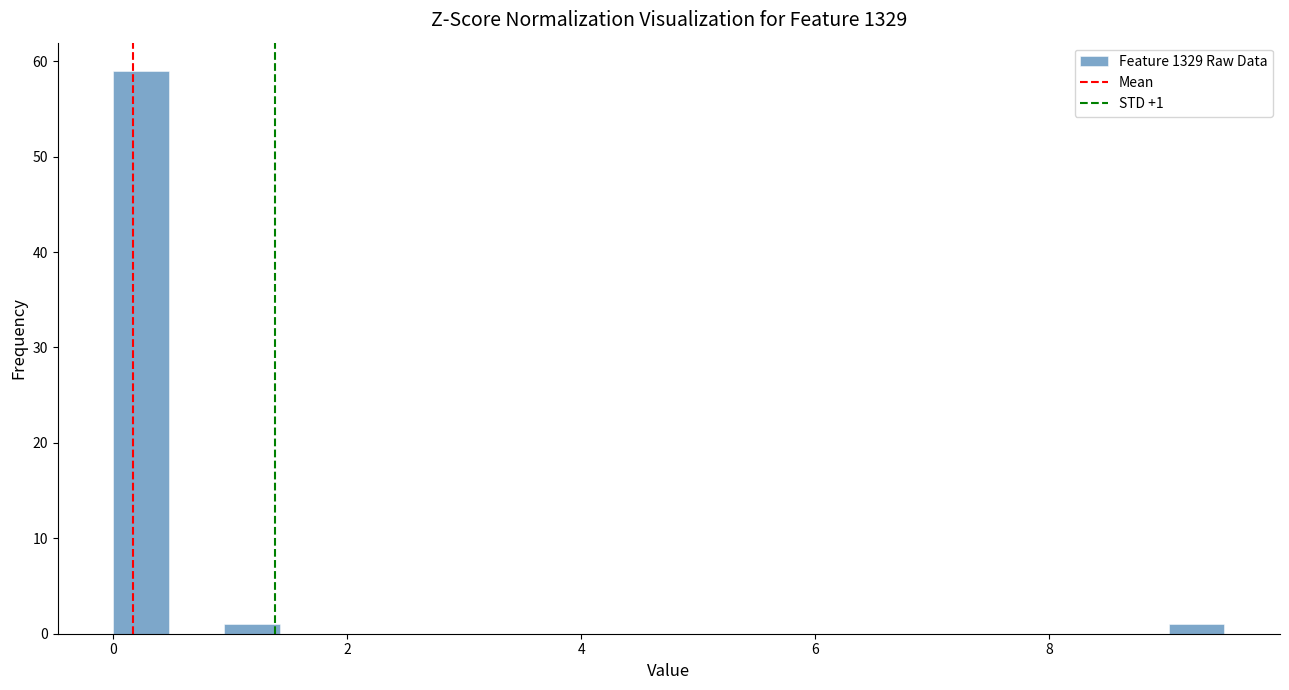

Read against the x-axis, roughly where is the centre of the tallest bar?

0.2